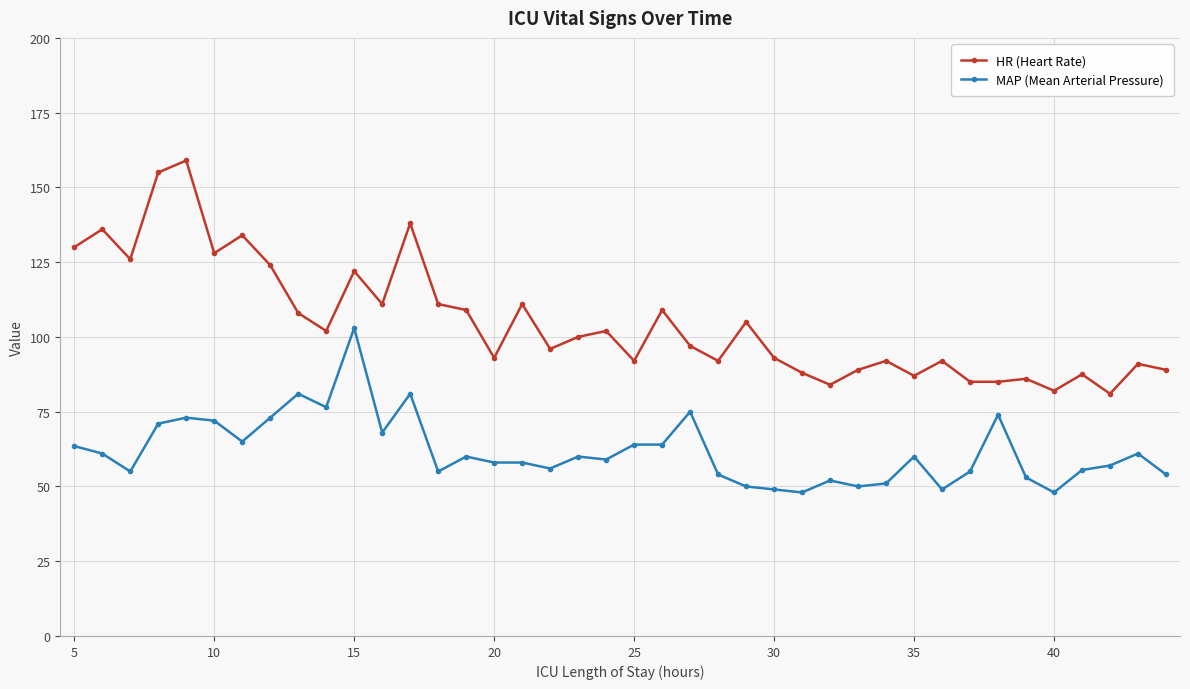

What is the value of the HR (Heart Rate) point at the 23rd from the left?

97.0